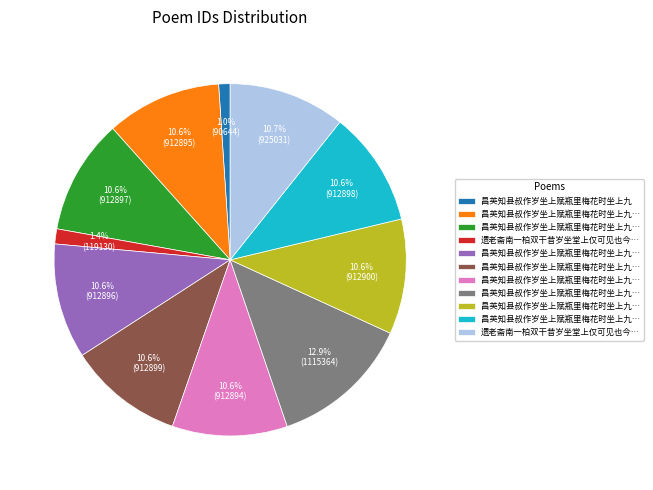

How many slices are in this pie chart?

11